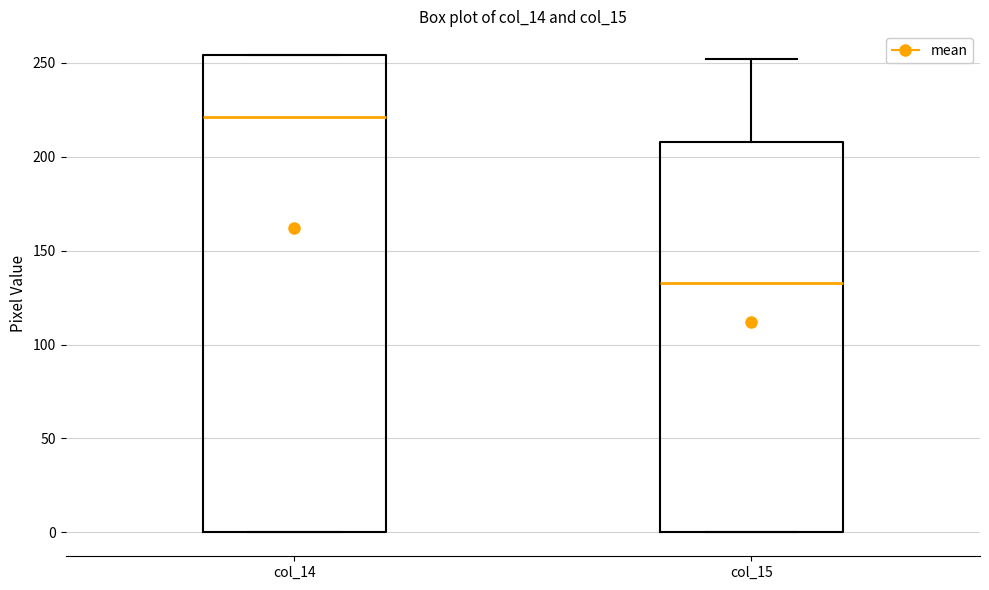

Which box has the lowest median line?

col_15